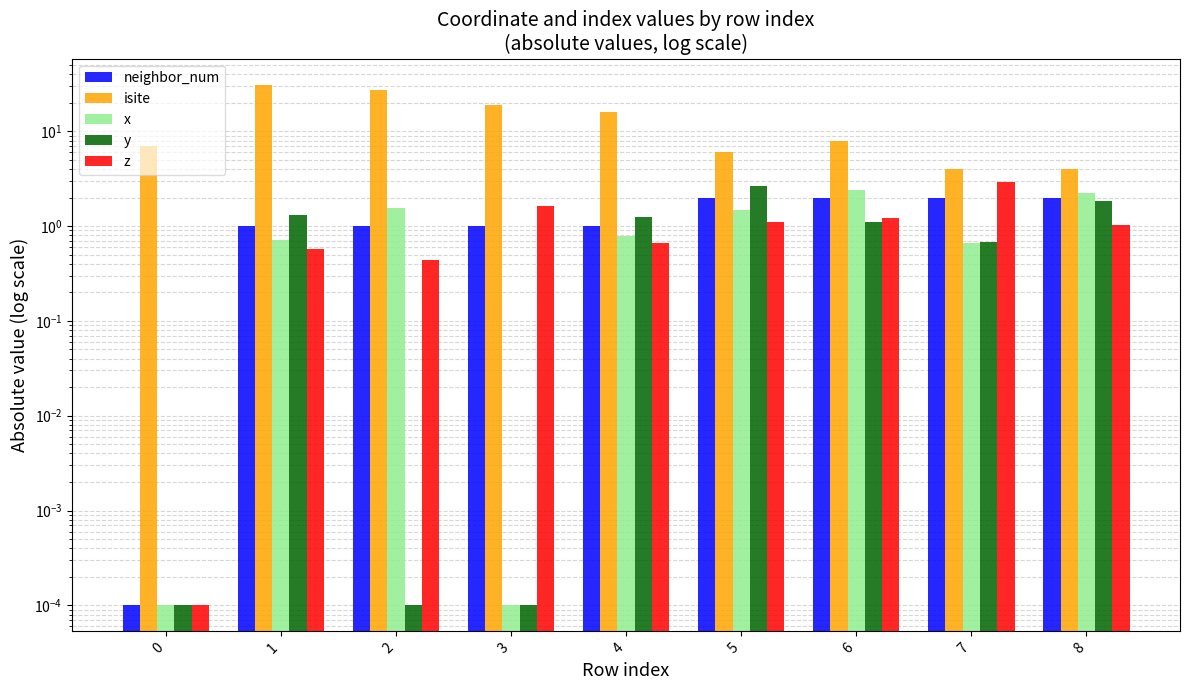

What is the value of the x bar at the 5th from the left?

0.8